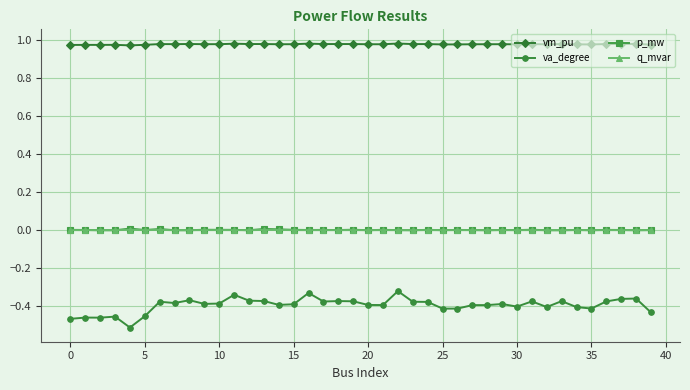

Which series has the largest range (max minus min)?

va_degree